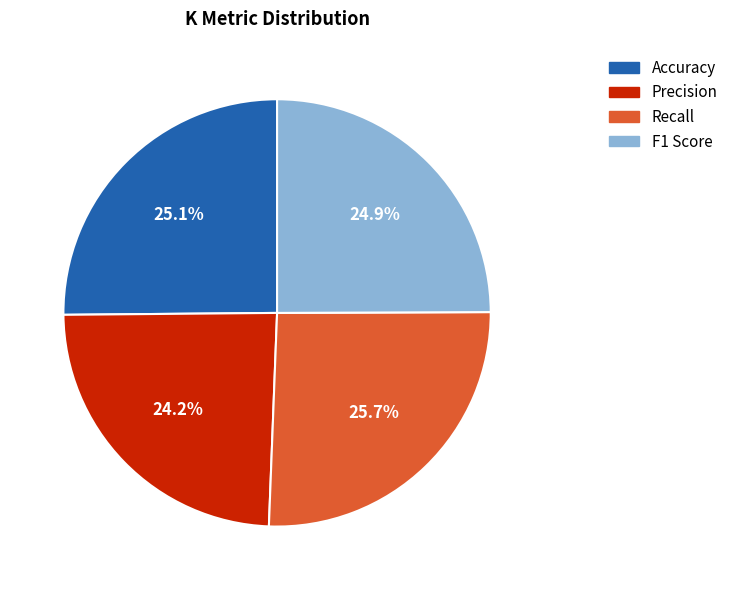

The F1 Score slice represents 39% of the pie. True or false?

False